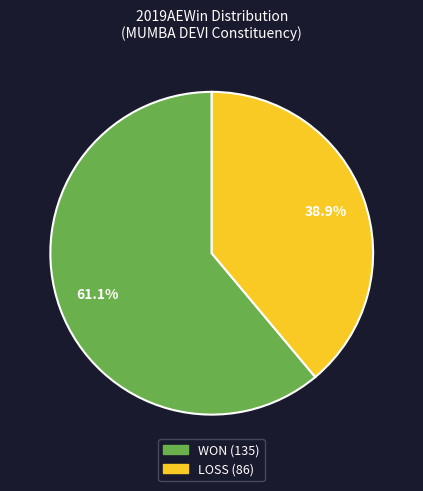

Rank the categories by value from highest to lowest.

WON, LOSS